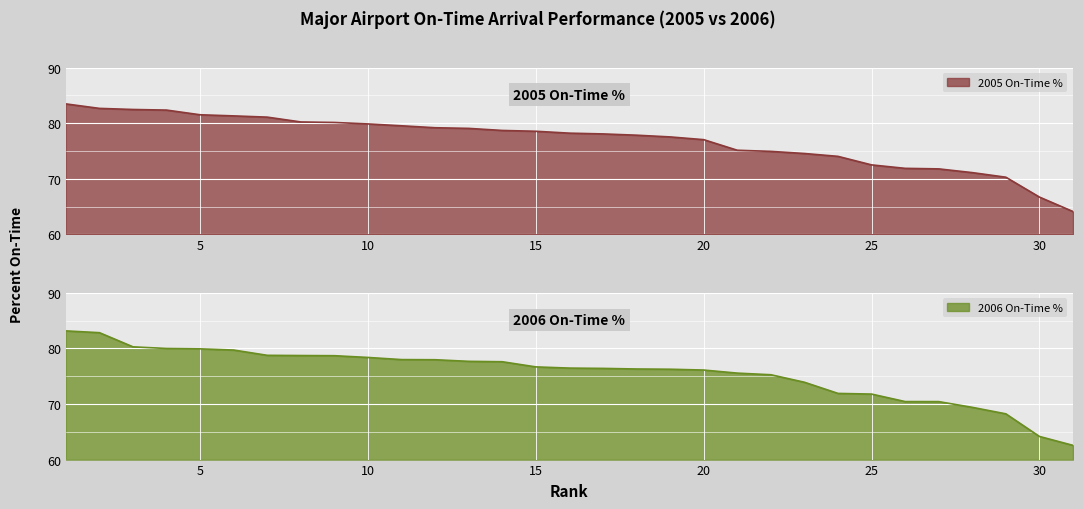

True or false: 2006 On-Time % has a value of 77.6 at 14.

True